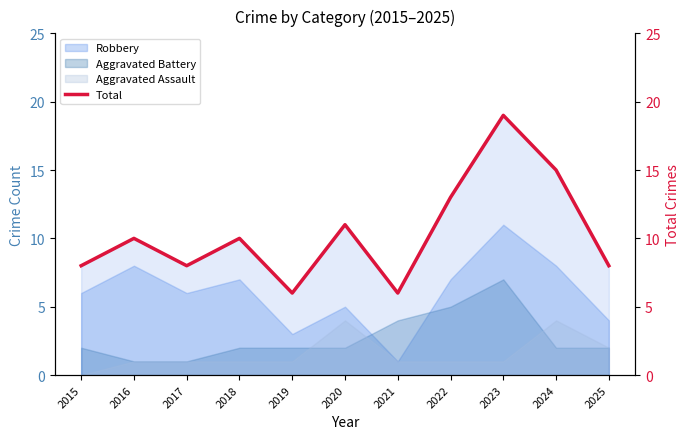

At which category does the chart reach its peak across all series?

2023